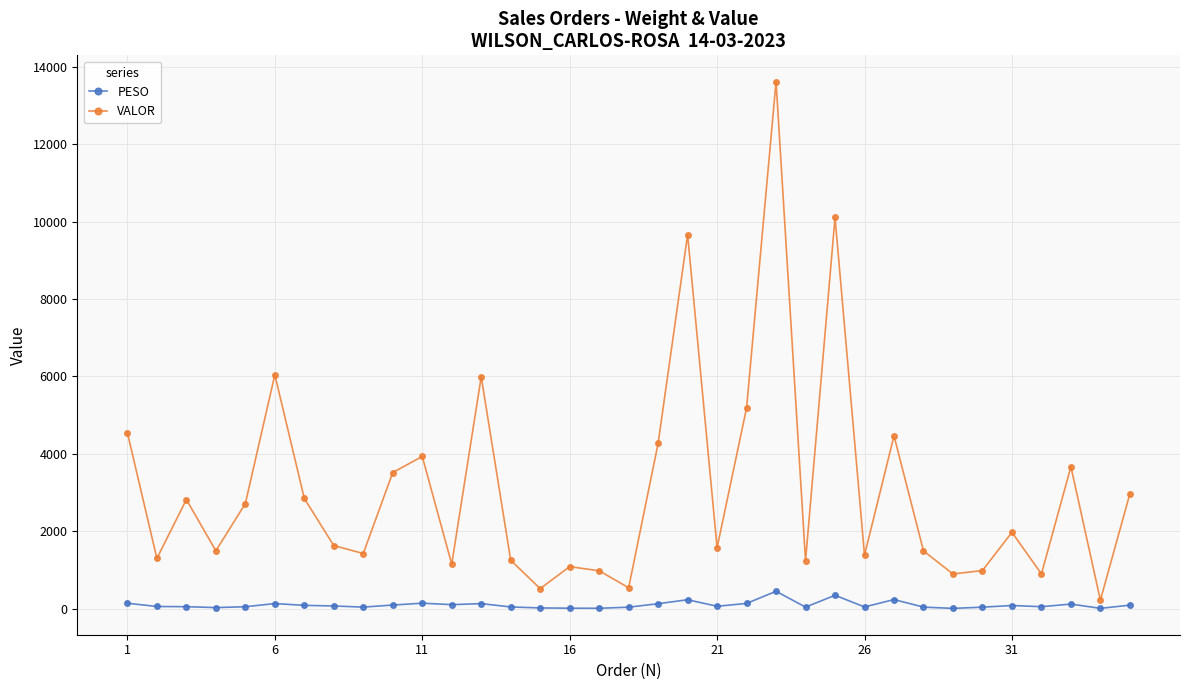

What is the highest value of the VALOR series?

13614.9